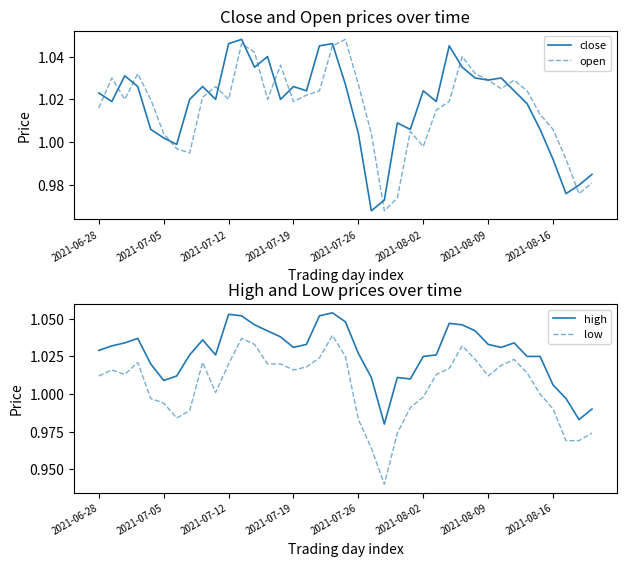

At which category is the sum across all series the highest?

18